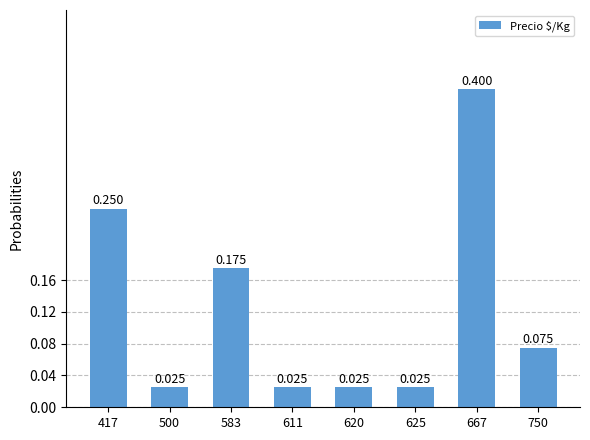

Which category has the highest value across all series?

667